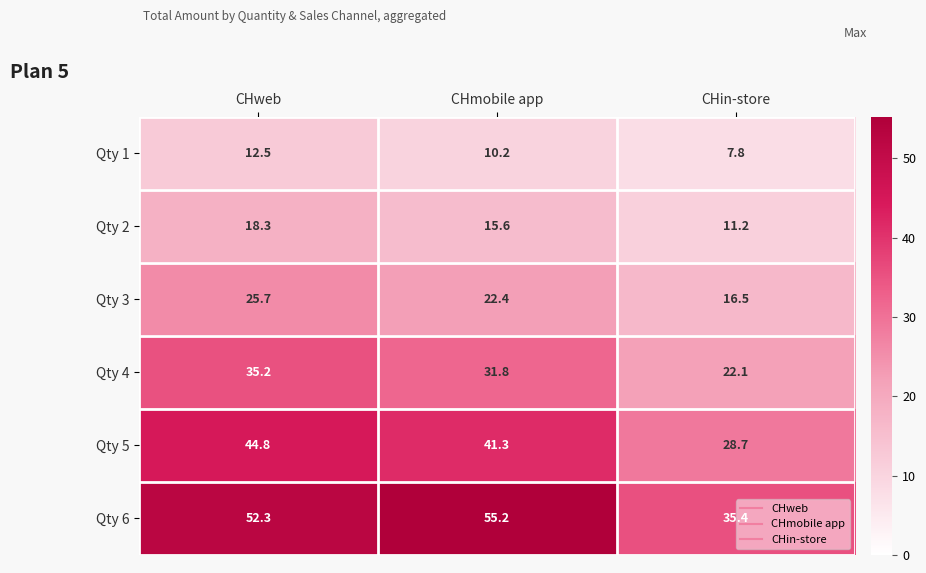

What is the minimum value shown in the chart?

7.8